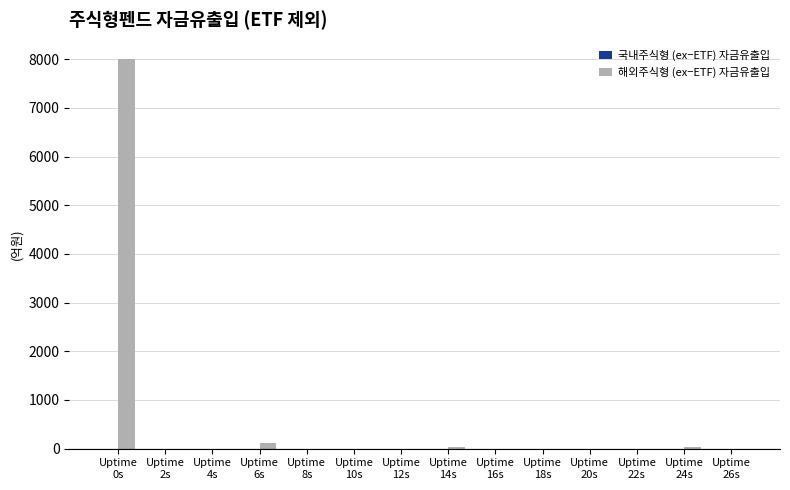

What is the greatest value displayed?

8000